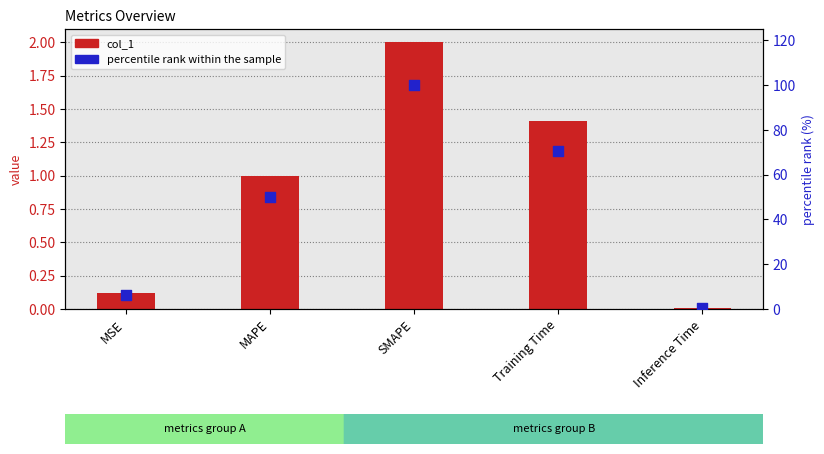

What is the total value across all series at Inference Time?

0.4